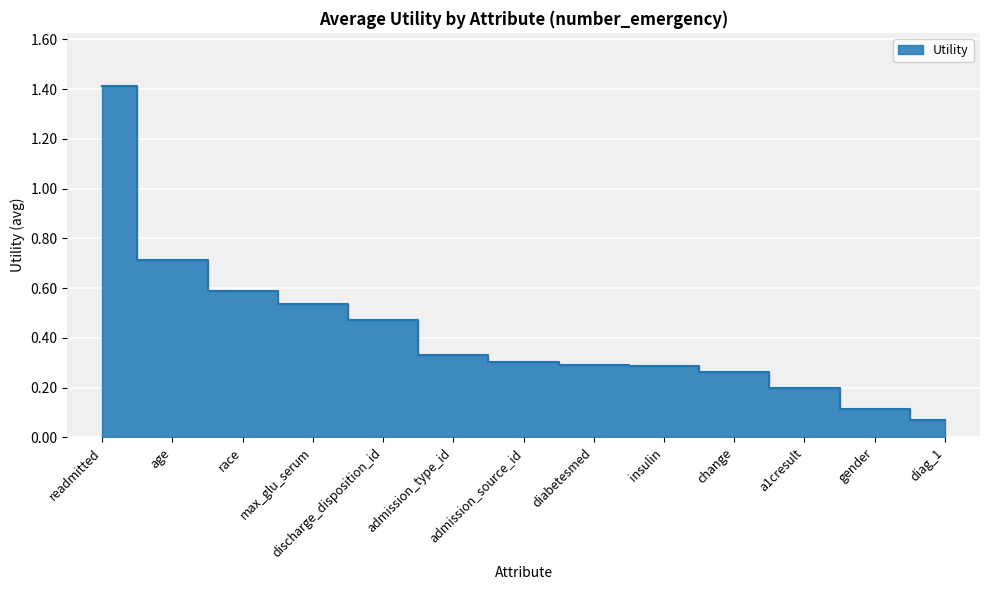

Reading right to left, what are all the values shown in this chart?

0.1	0.1	0.2	0.3	0.3	0.3	0.3	0.3	0.5	0.5	0.6	0.7	1.4